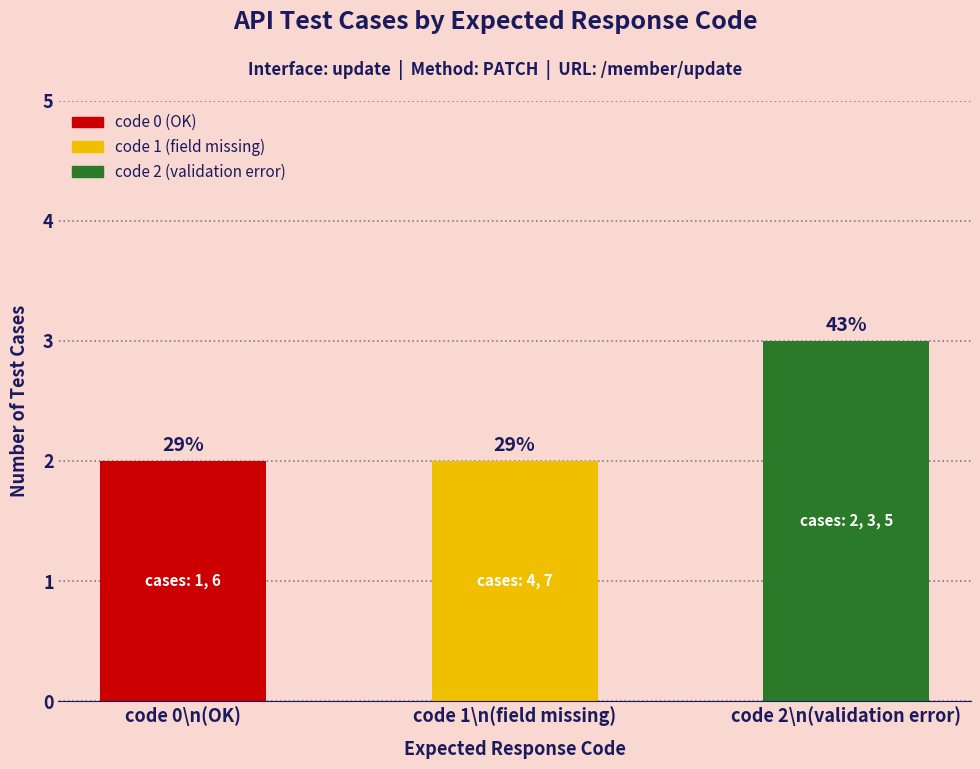

Does the chart contain stacked bars?

No